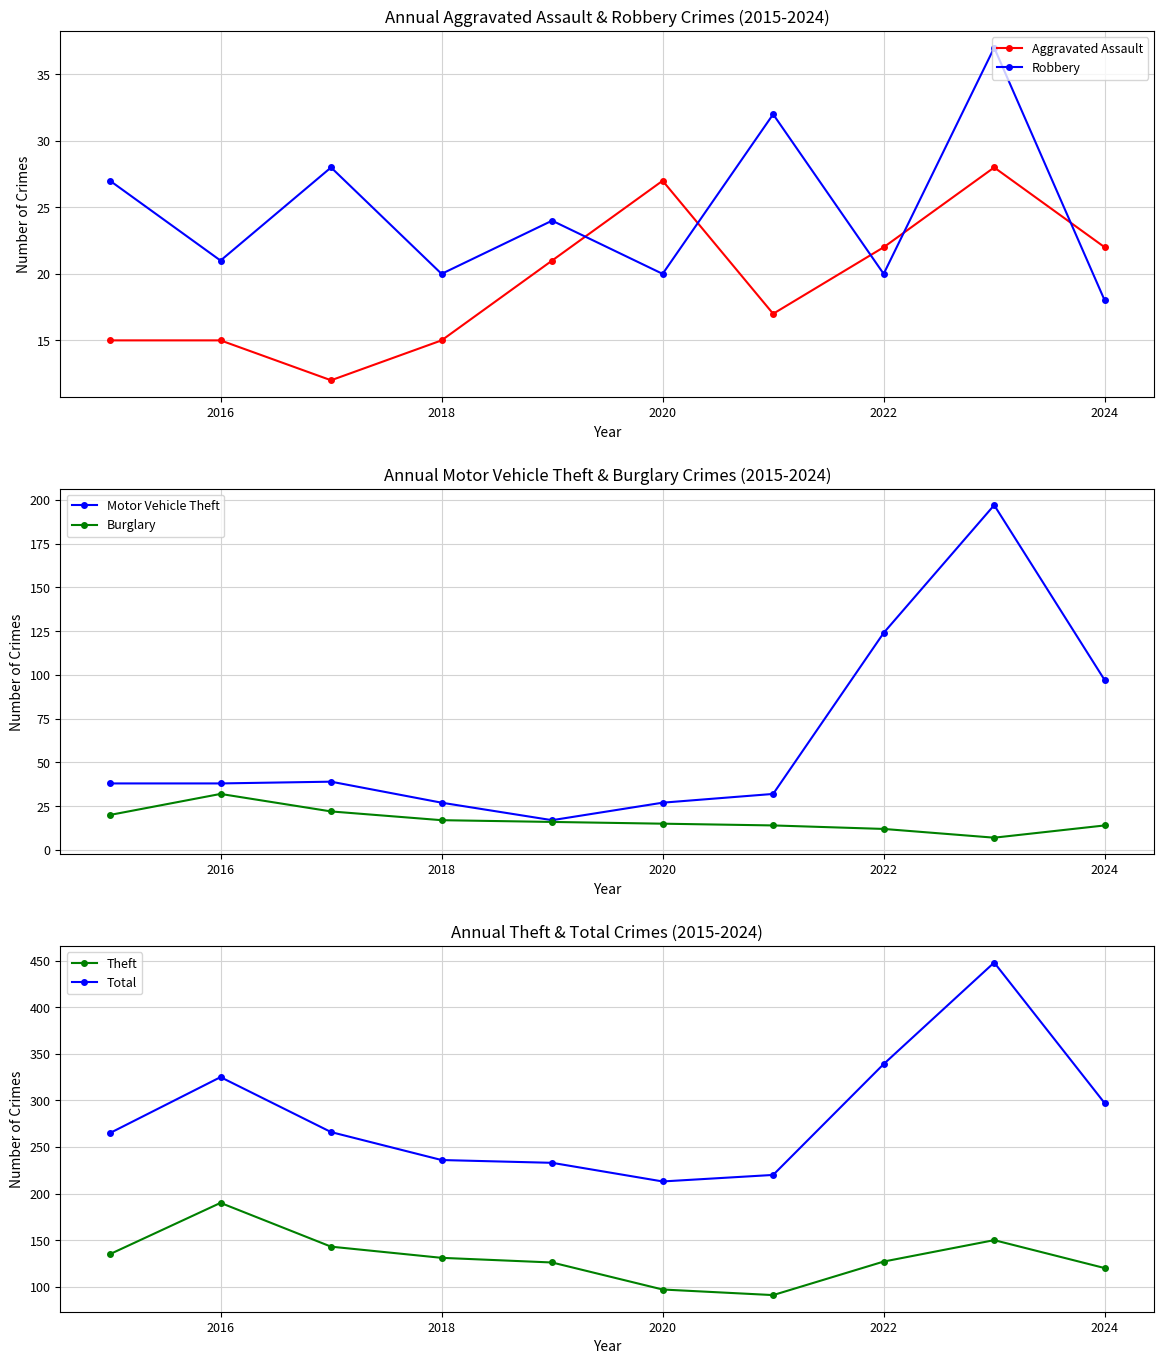

Where is the first local maximum for Total?

2016